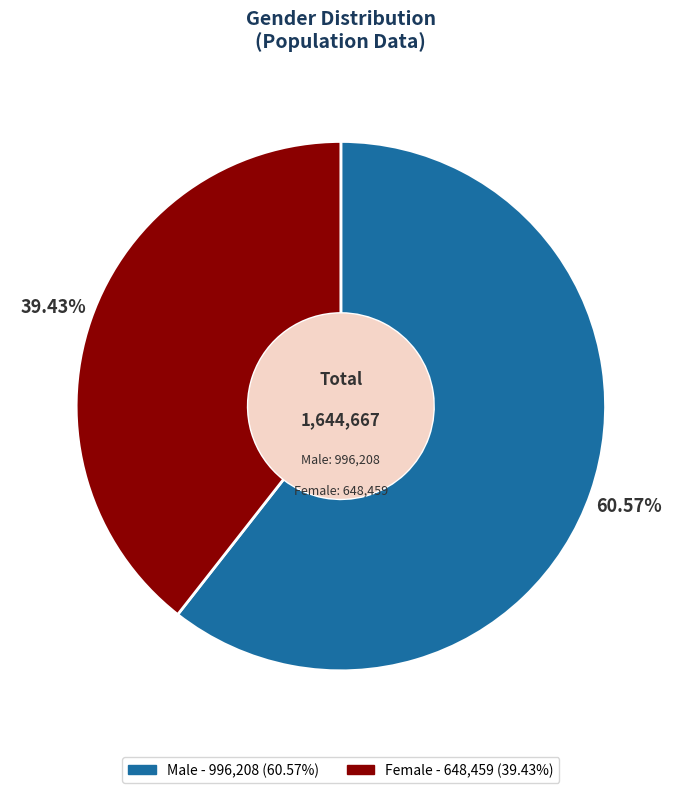

True or false: Male accounts for 61% of the total.

True